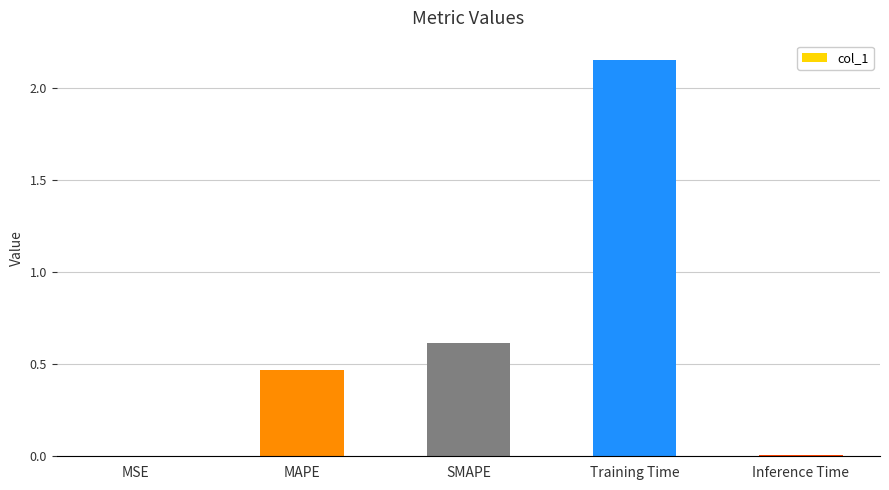

The value at SMAPE is 1.1. True or false?

False